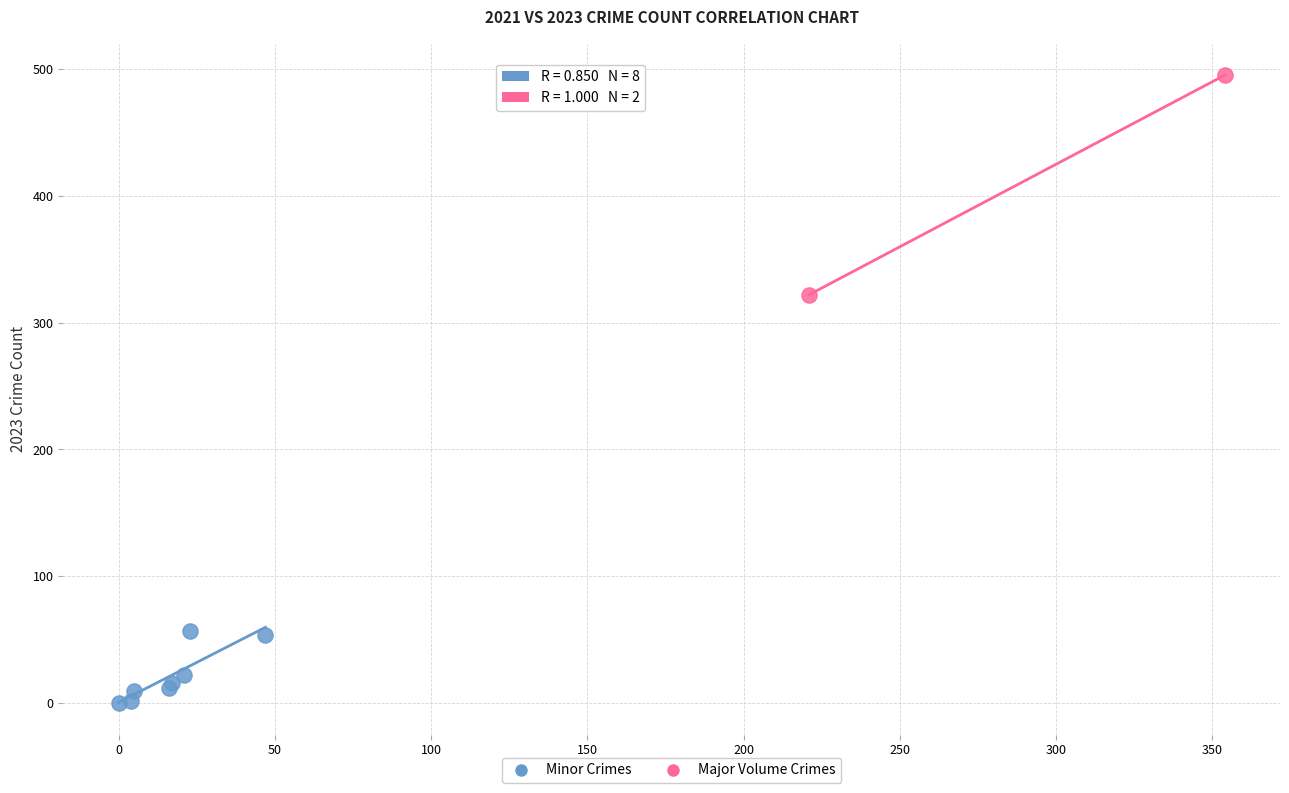

Which series has the largest Y range (max minus min)?

Major Volume Crimes